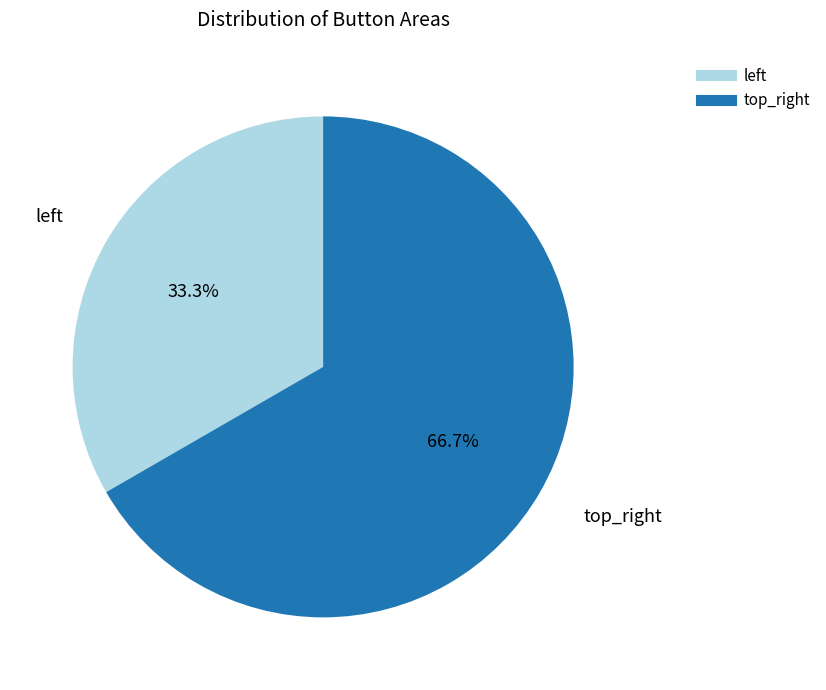

Rank the categories by value from highest to lowest.

top_right, left